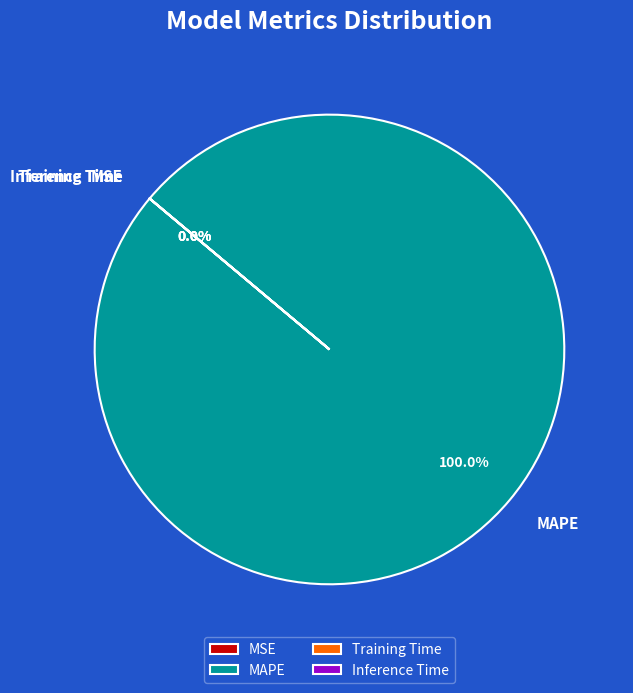

Is the sum of Training Time and Inference Time greater than half?

No